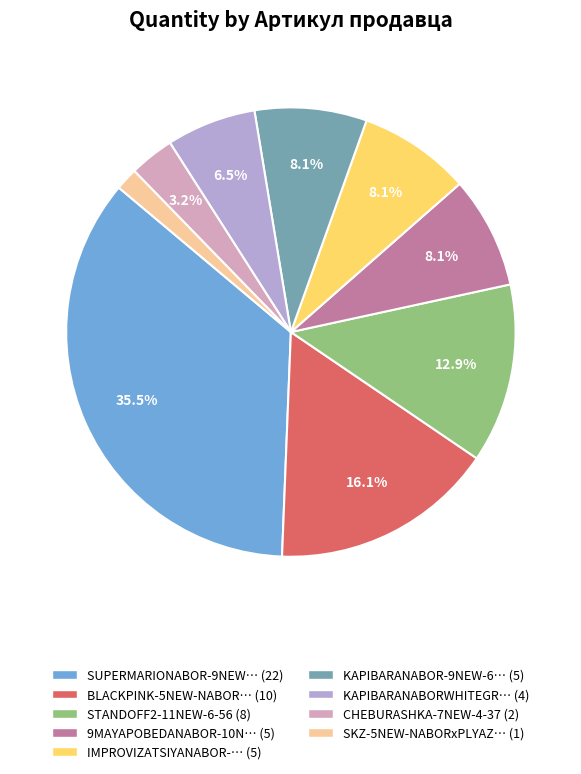

To the nearest percent, what is the average slice percentage?

11%